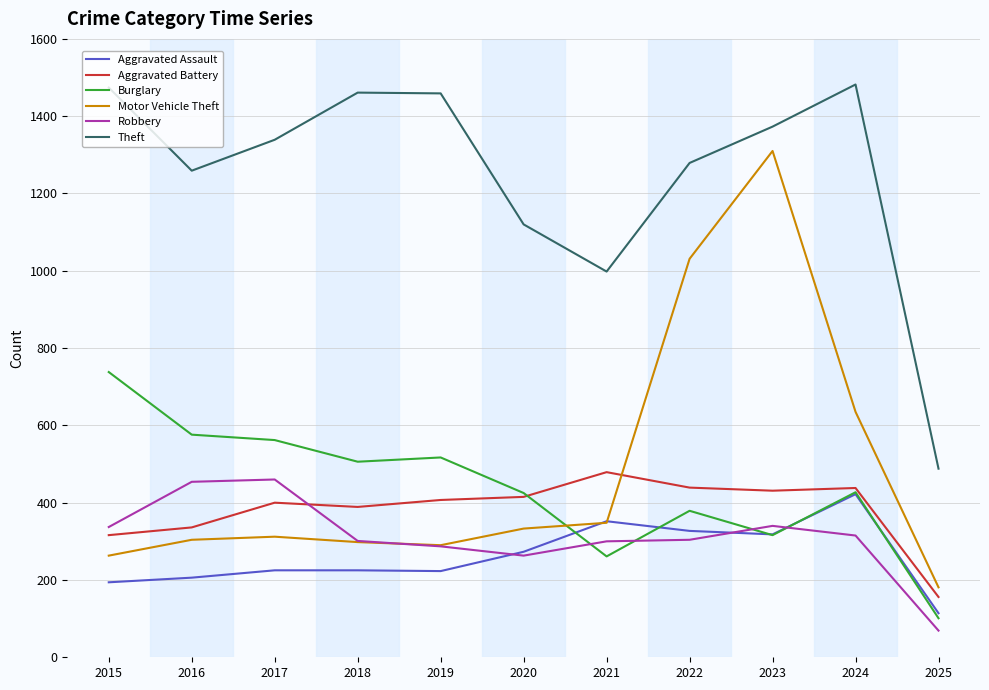

How many lines are shown in the chart?

6